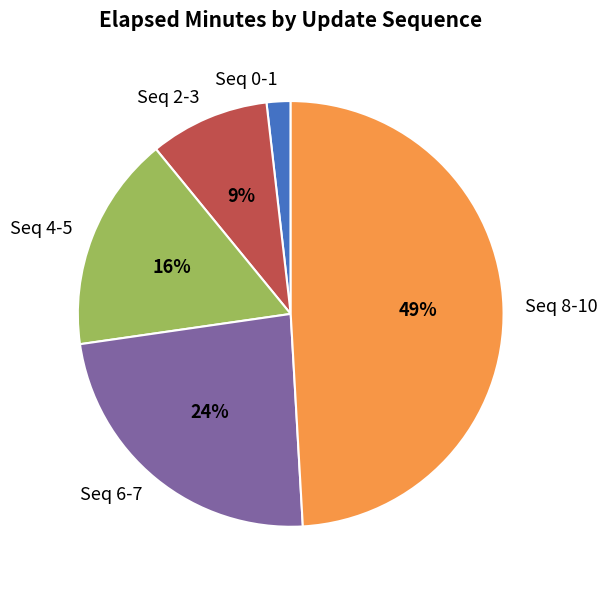

Approximately how many times larger is the value at Seq 8-10 compared to Seq 2-3?

5.4